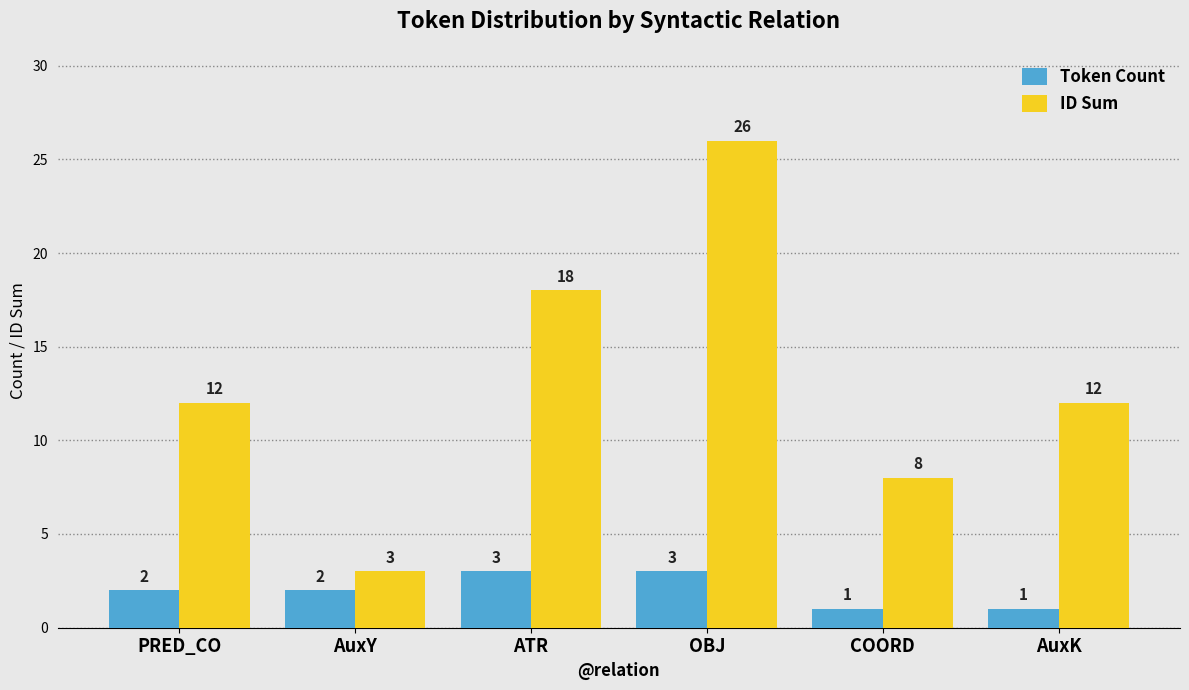

What is the total value across all series at AuxY?

5